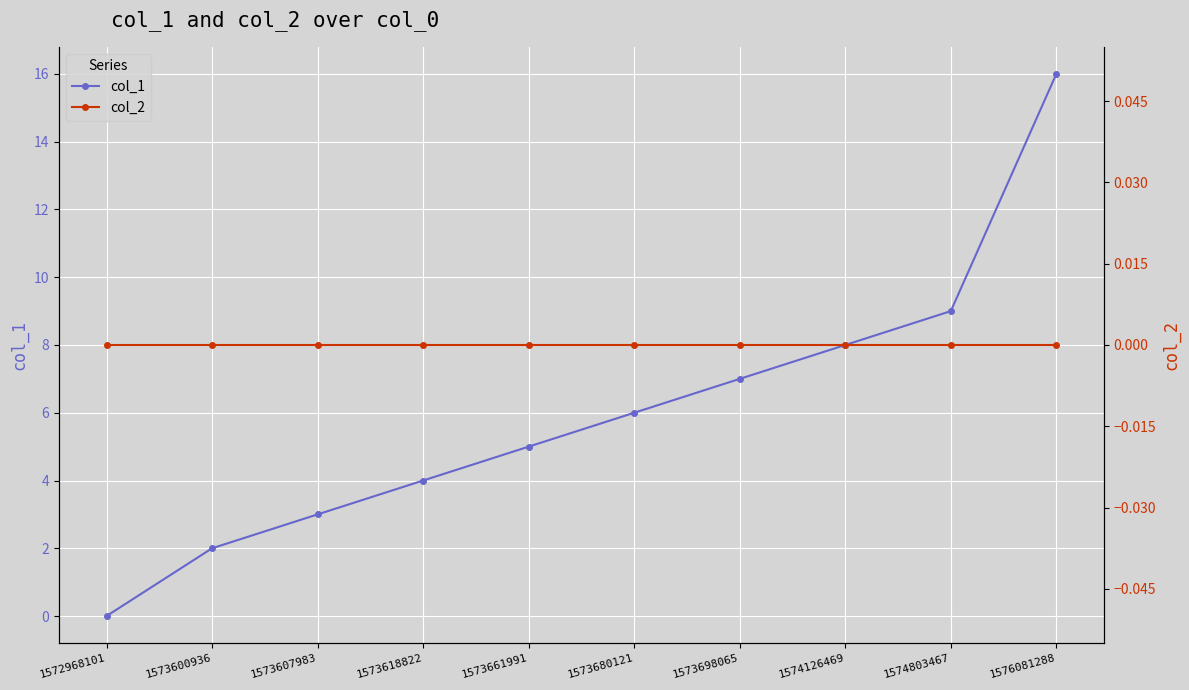

Is the value of col_1 at 1576081288 greater than the value of col_2 at 1576081288?

Yes